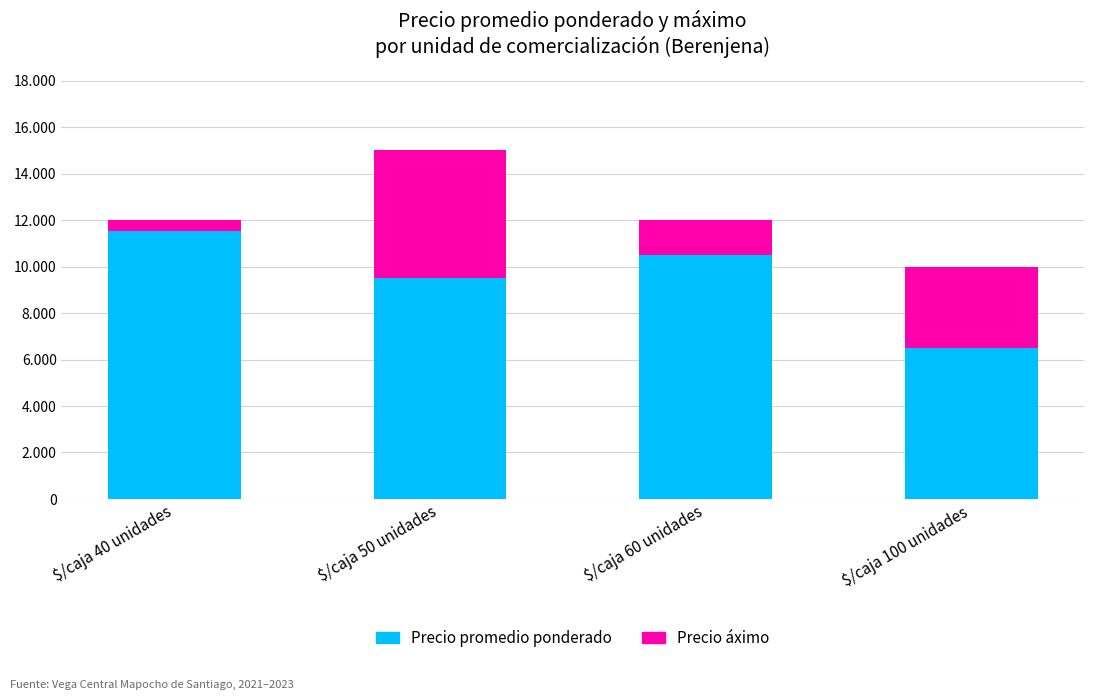

Are the bars horizontal?

No